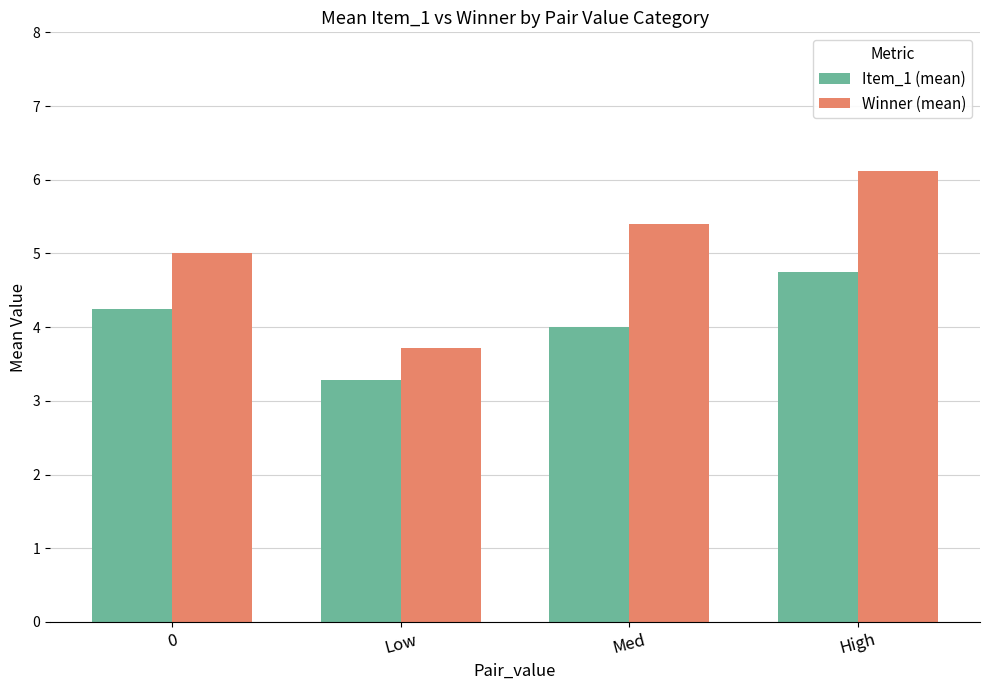

What is the value of the Winner (mean) bar at the 1st from the left?

5.0